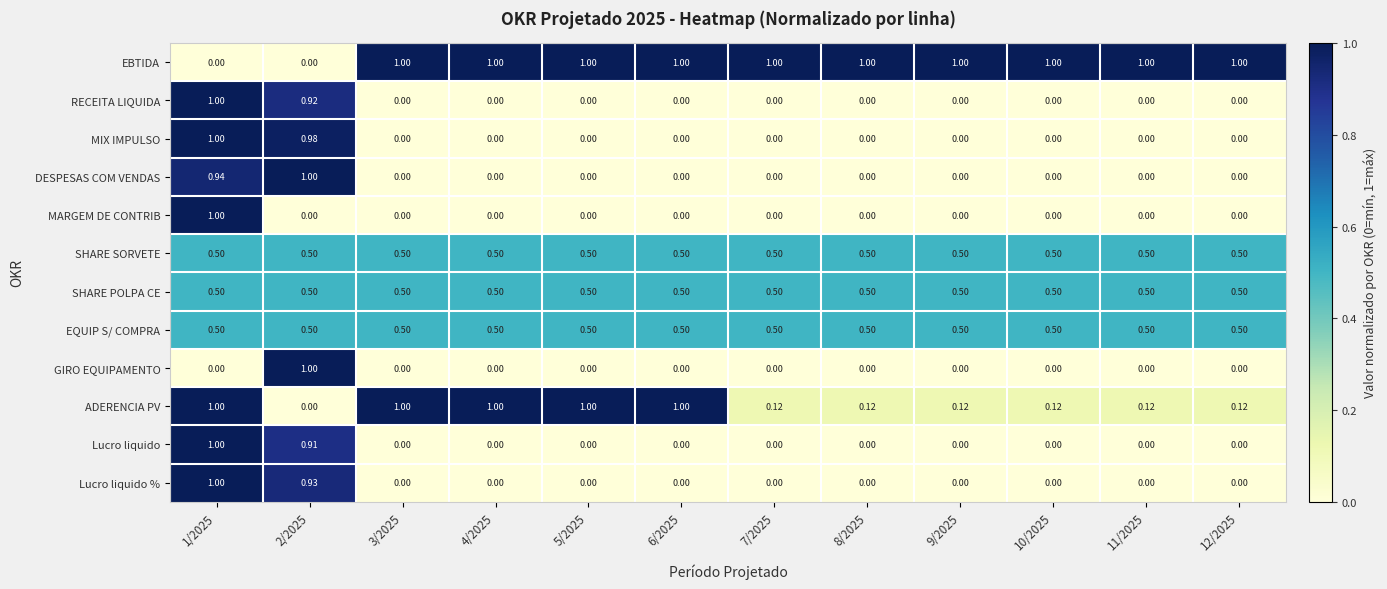

Which series has the largest total across all categories?

EBTIDA